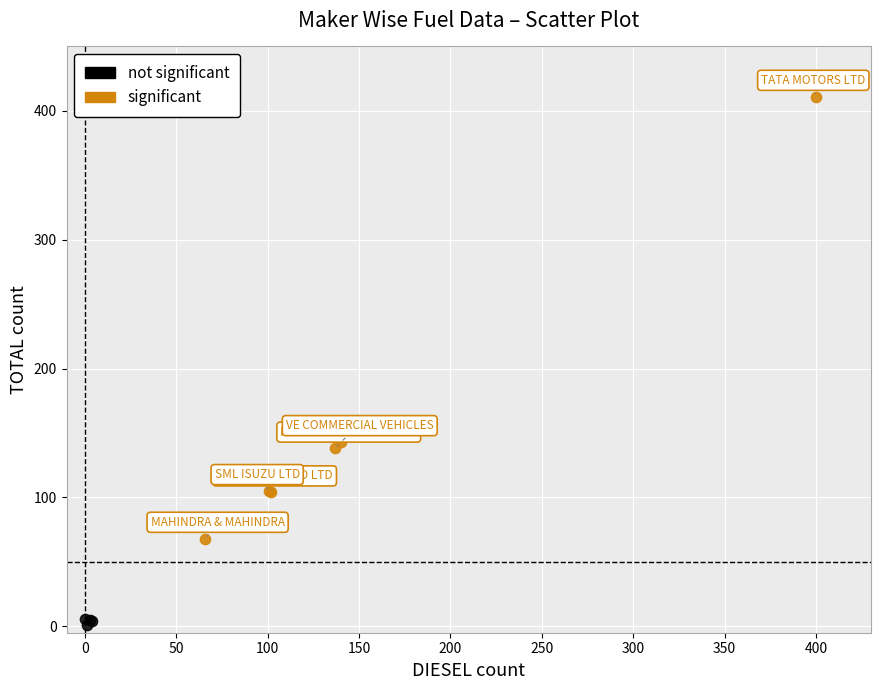

Which series reaches the minimum Y coordinate?

not significant